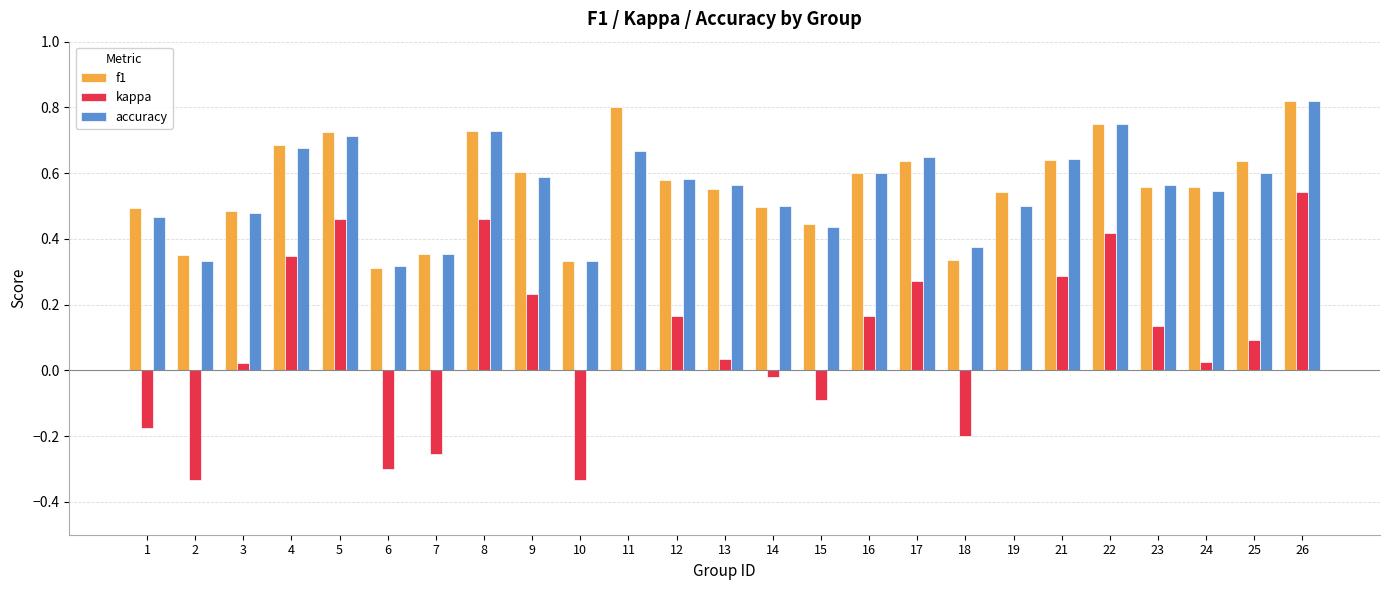

True or false: kappa has a value of 0.1 at 25.

True